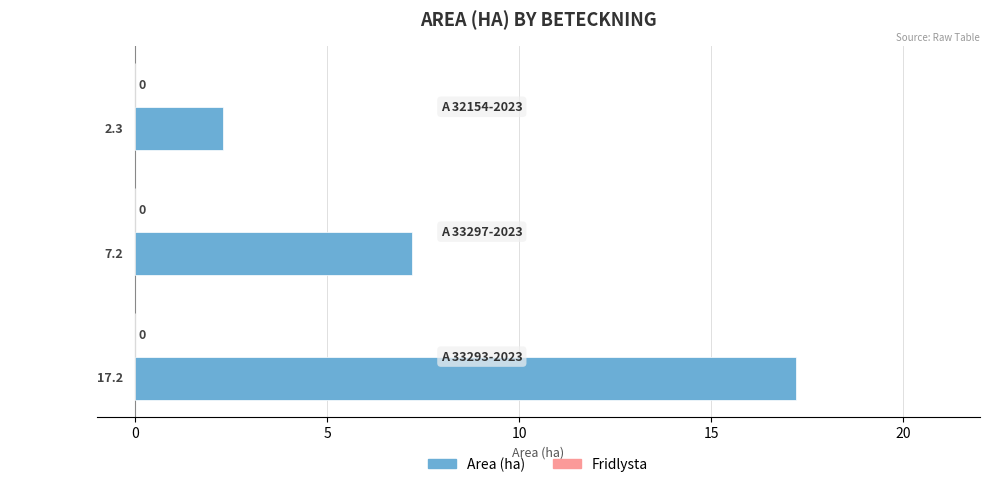

What is the ratio of the value at A 33293-2023 to the value at A 33297-2023?

2.4